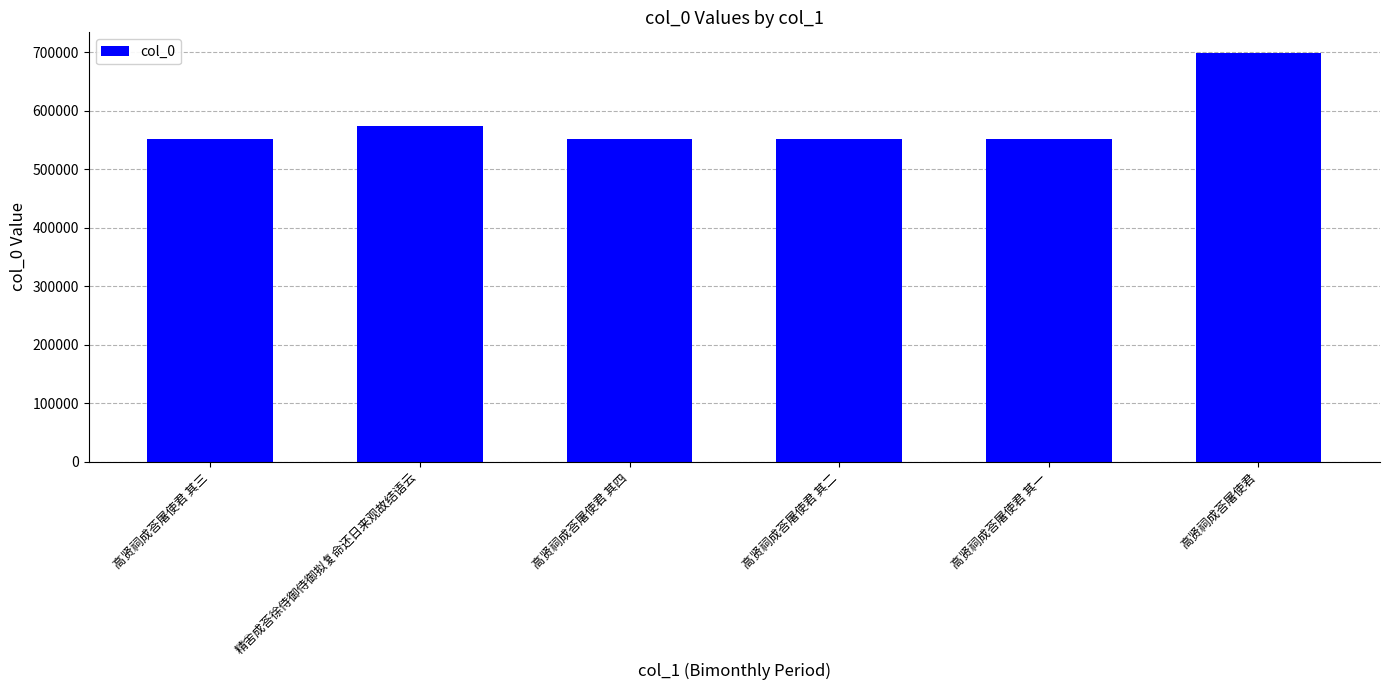

What is the label of the 4th bar from the right?

高贤祠成荅屠使君 其四